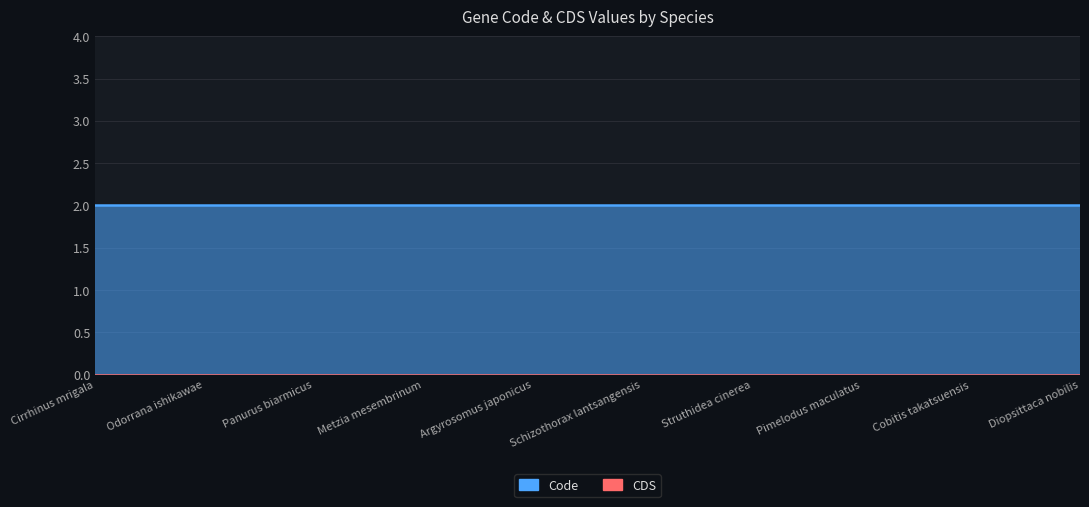

Which category has the lowest value across all series?

Cirrhinus mrigala